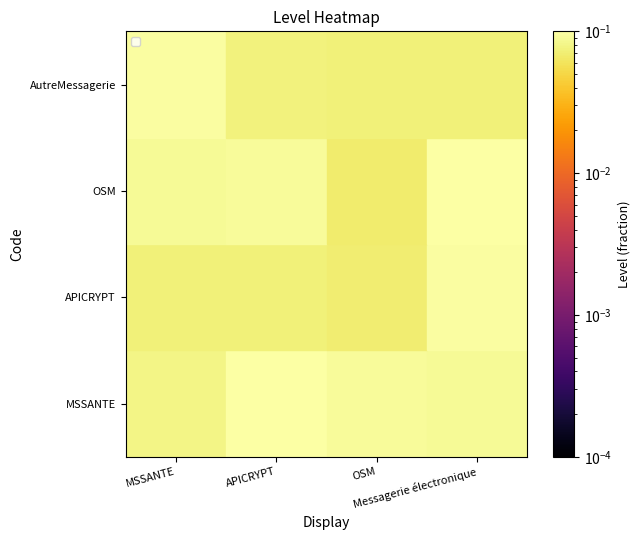

Which has a higher value, OSM or Messagerie électronique?

OSM